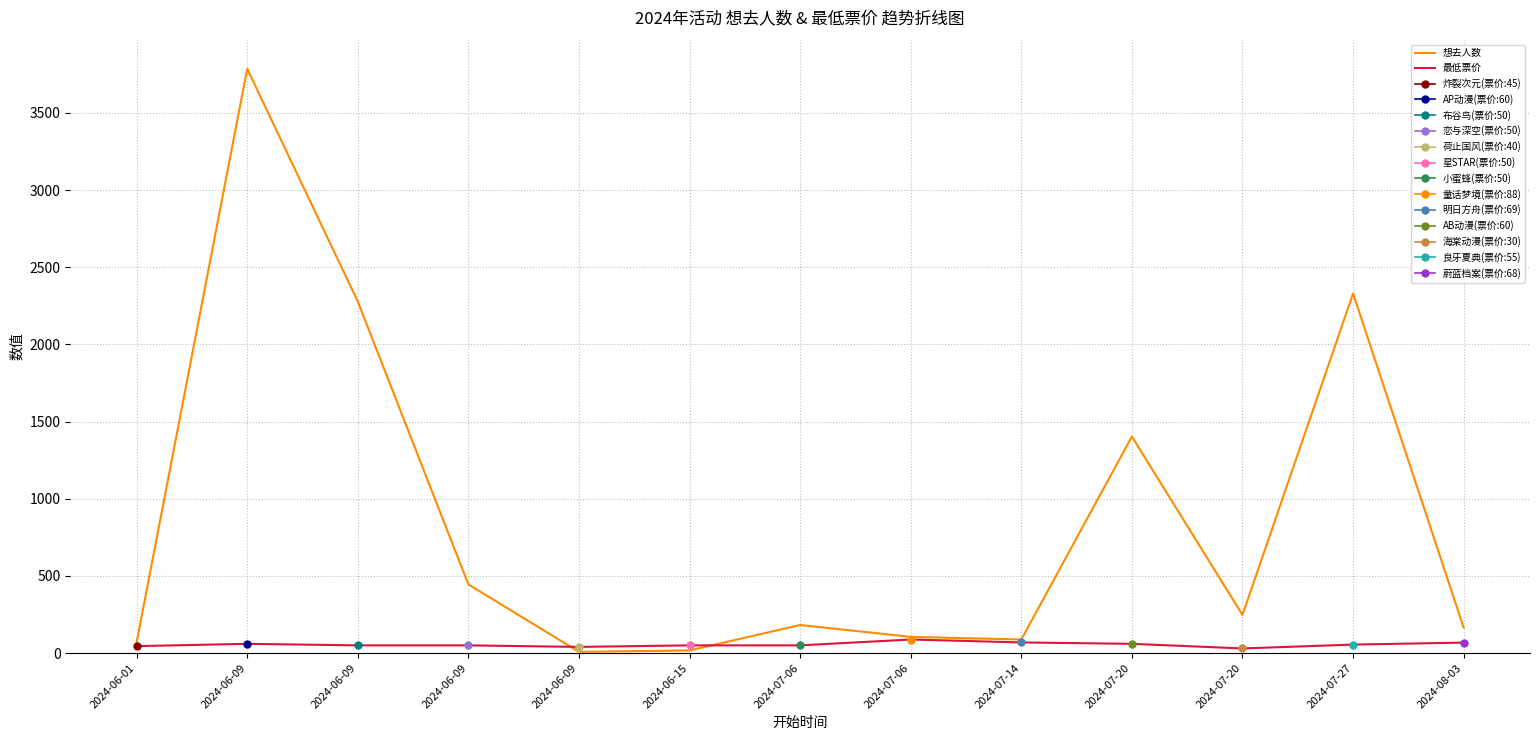

What is the minimum value for 想去人数?

8